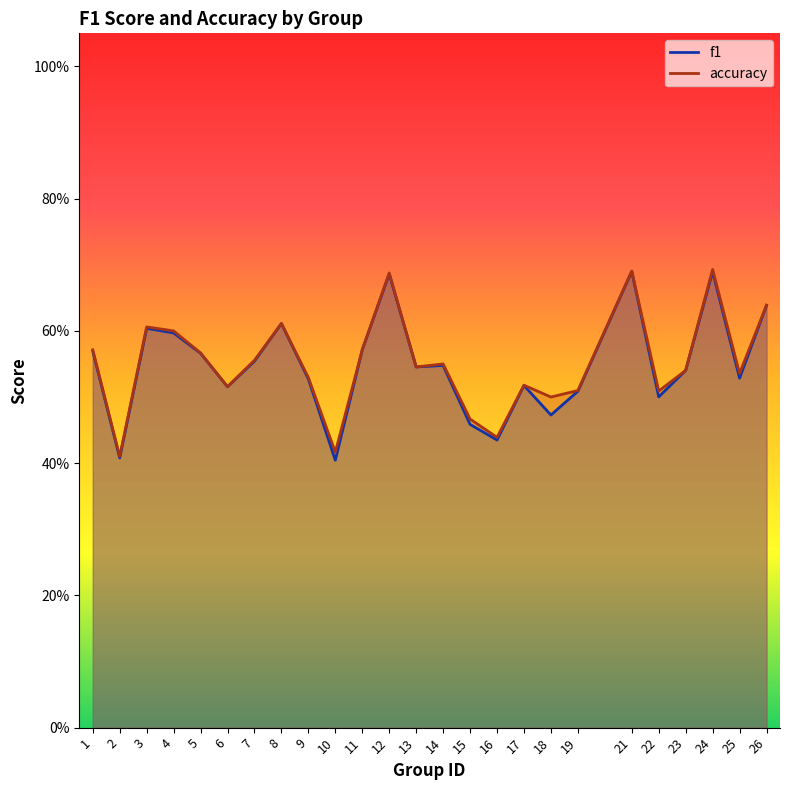

The accuracy series shows 0.2 at 13. True or false?

False